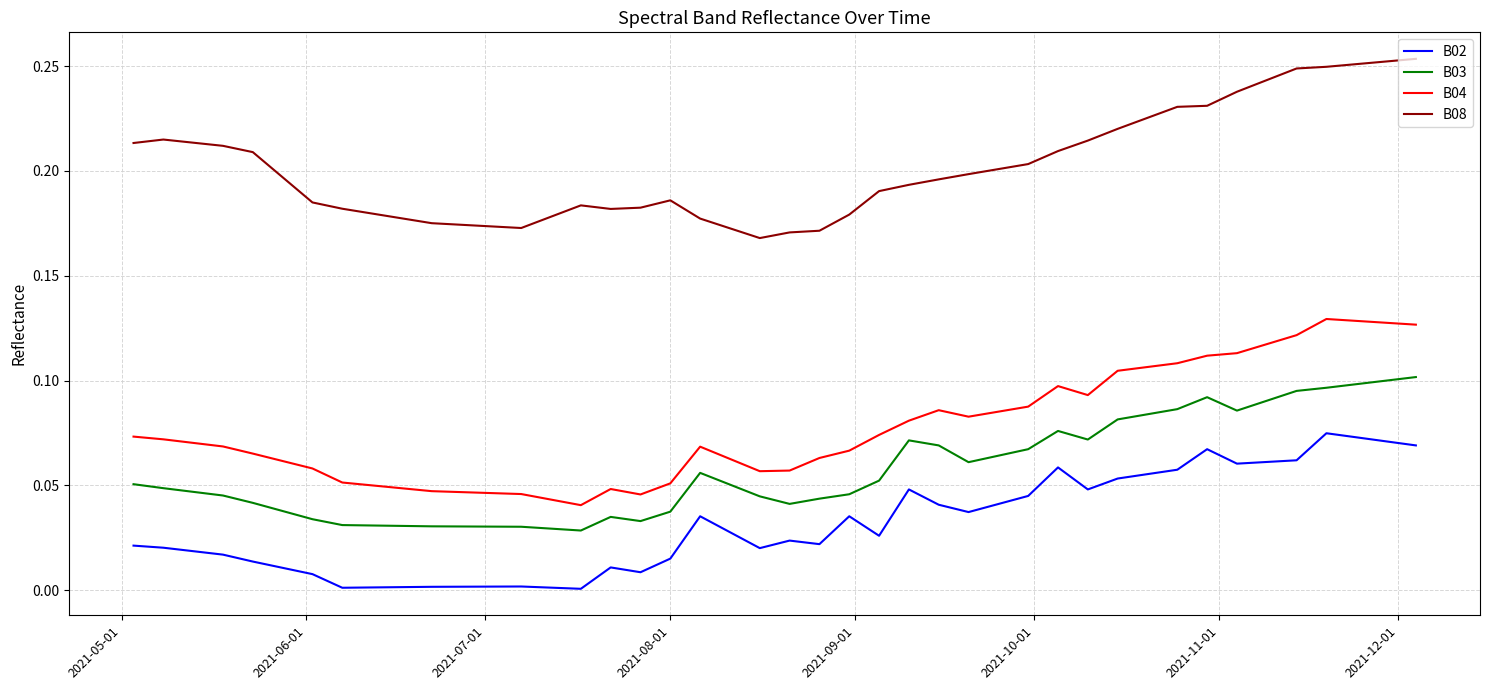

True or false: B04 and B03 intersect in this chart.

False